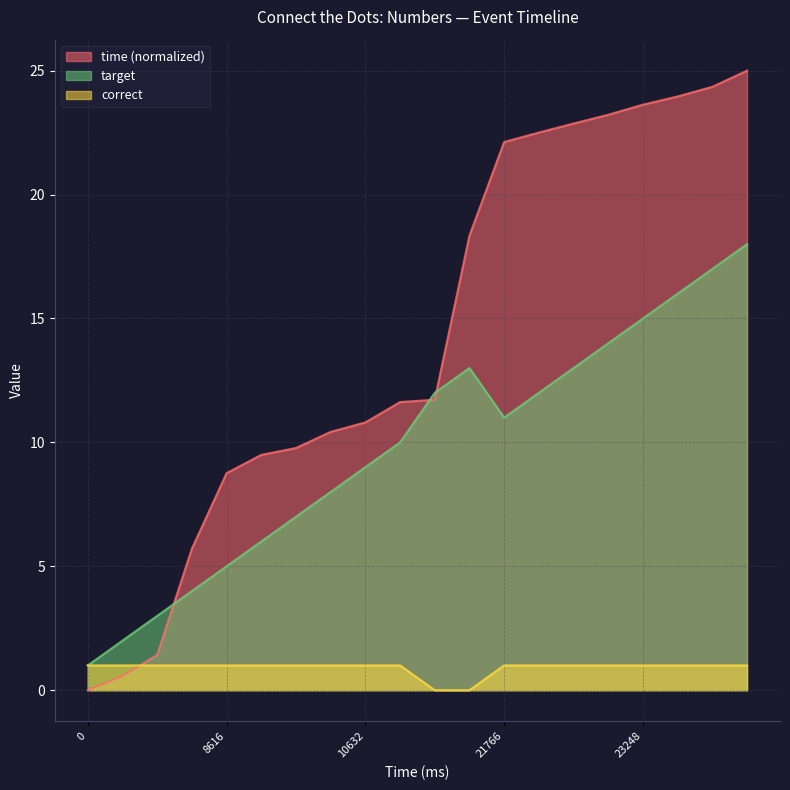

What is the minimum value for target?

1.0